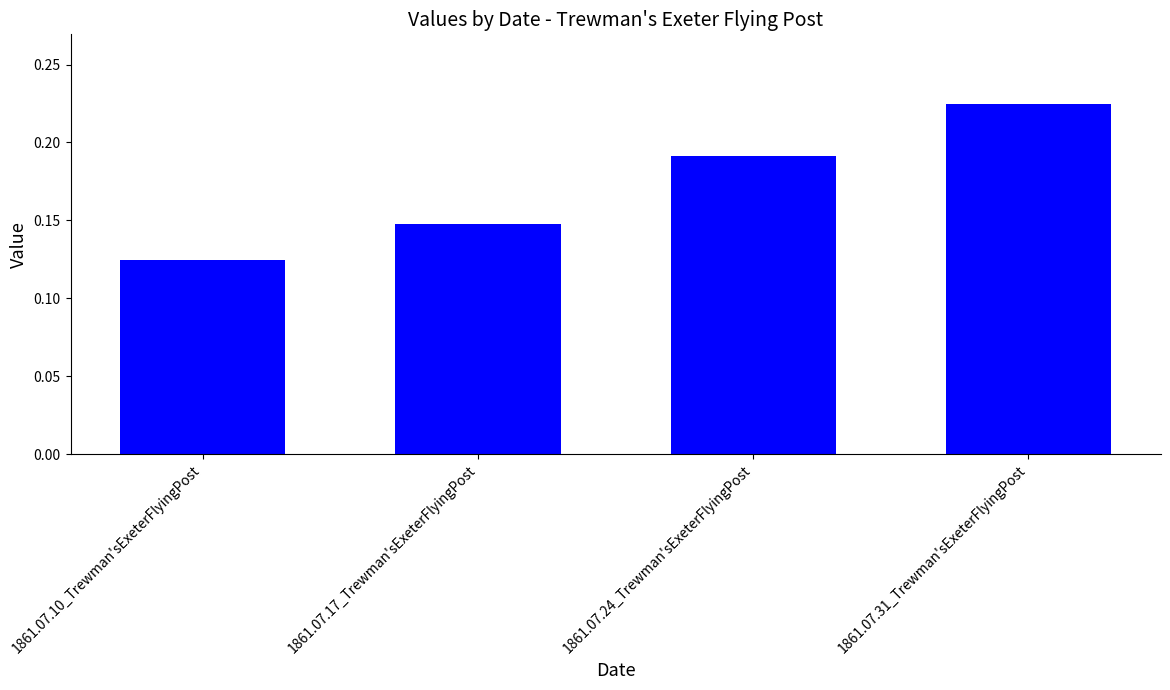

True or false: the data shows 0.3 at 1861.07.24_Trewman'sExeterFlyingPost.

False